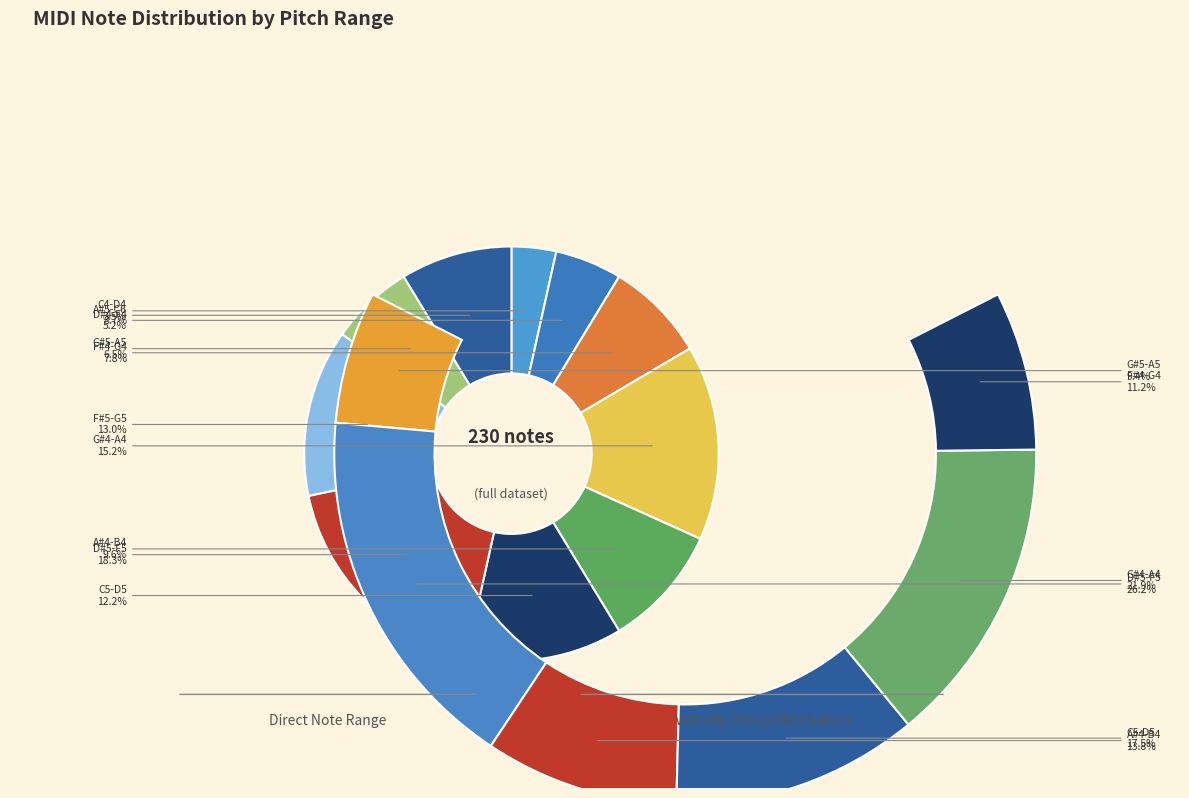

Is it true that 13 is 13% of the pie?

False